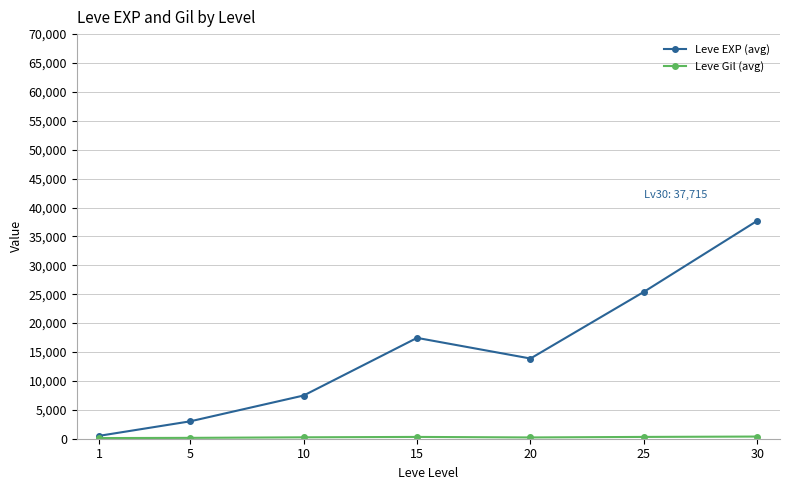

Which category has the highest value in the Leve EXP (avg) series?

30